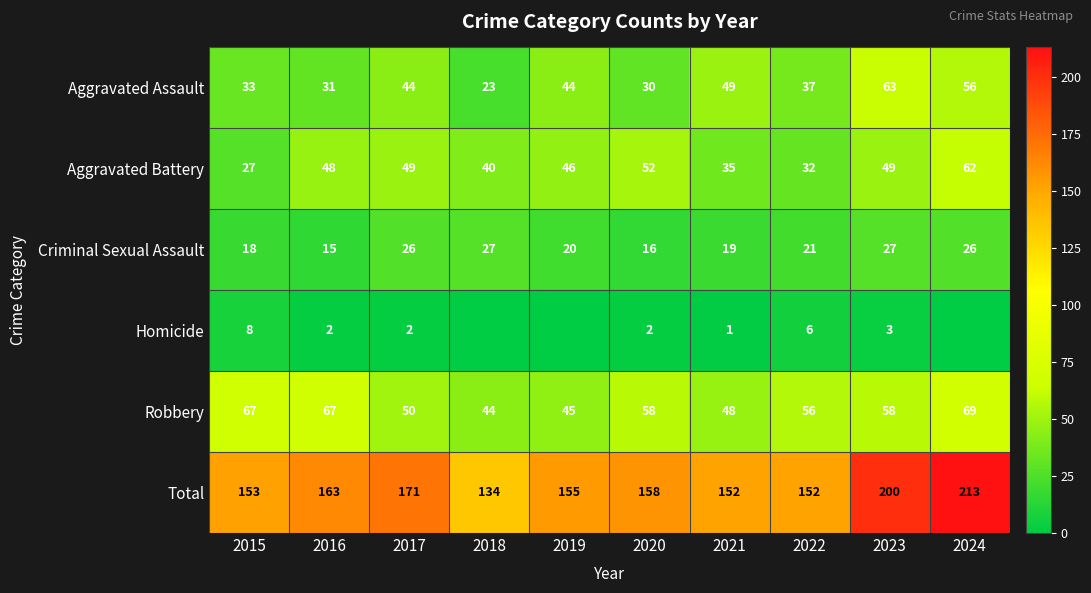

What is the sum of all Total values?

1651